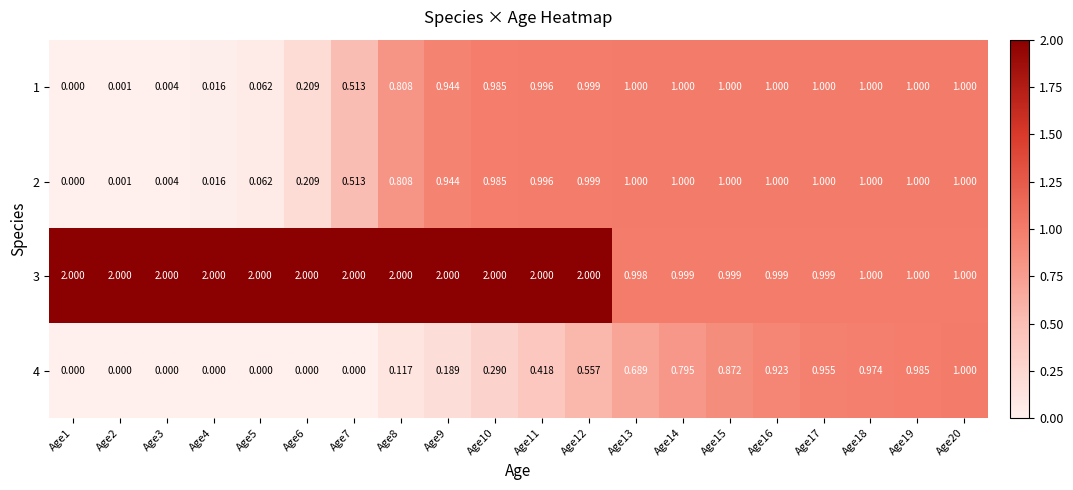

Is the value of 2 at Age10 greater than the value of 3 at Age3?

No